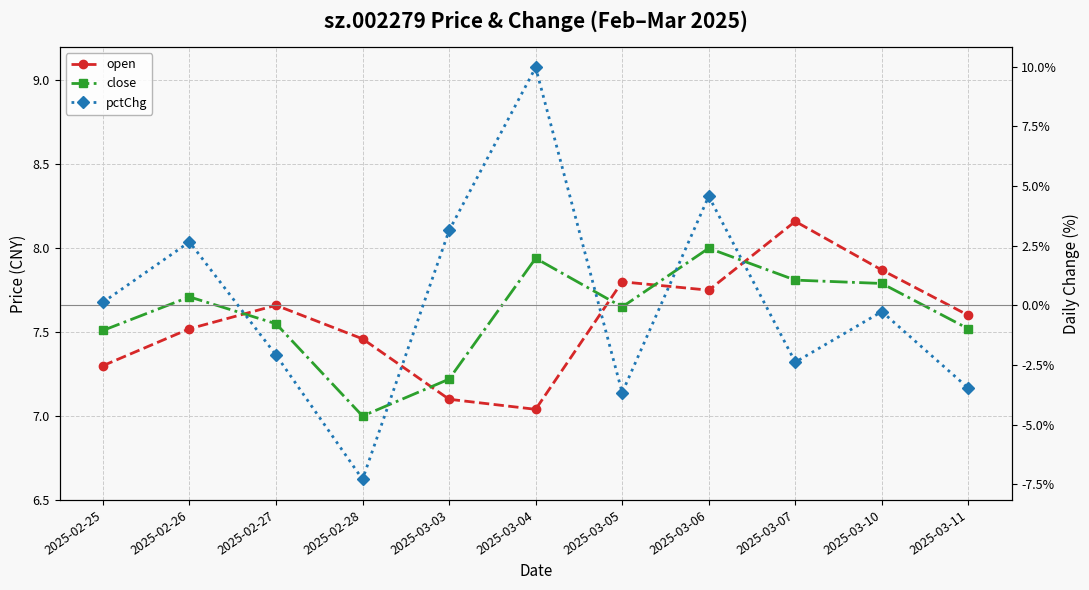

What are all the series names shown in the legend?

open, close, pctChg